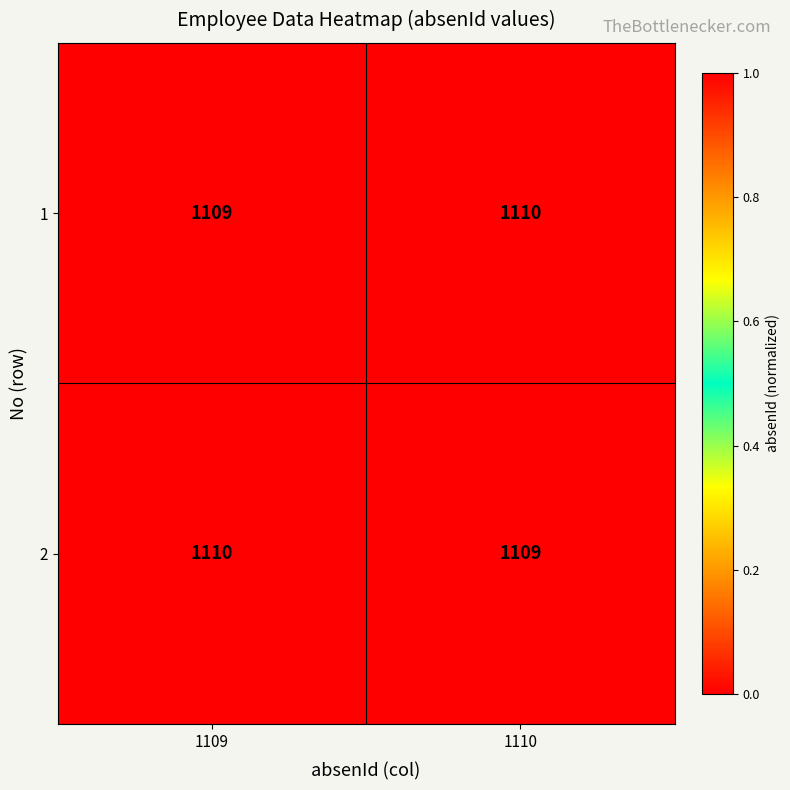

Rank the categories by 1 value from lowest to highest.

1109, 1110